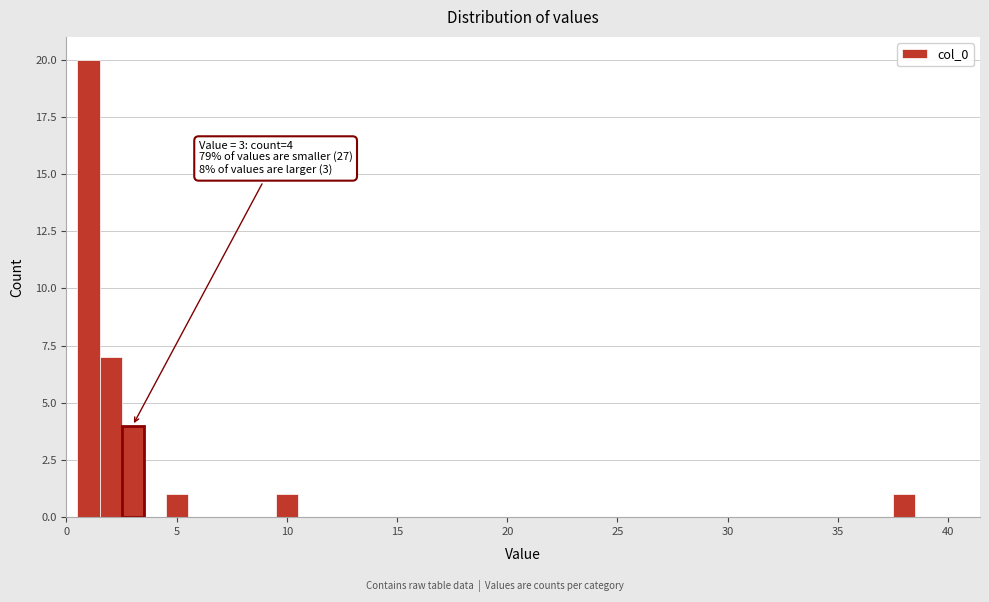

Read against the x-axis, roughly where is the centre of the tallest bar?

1.0